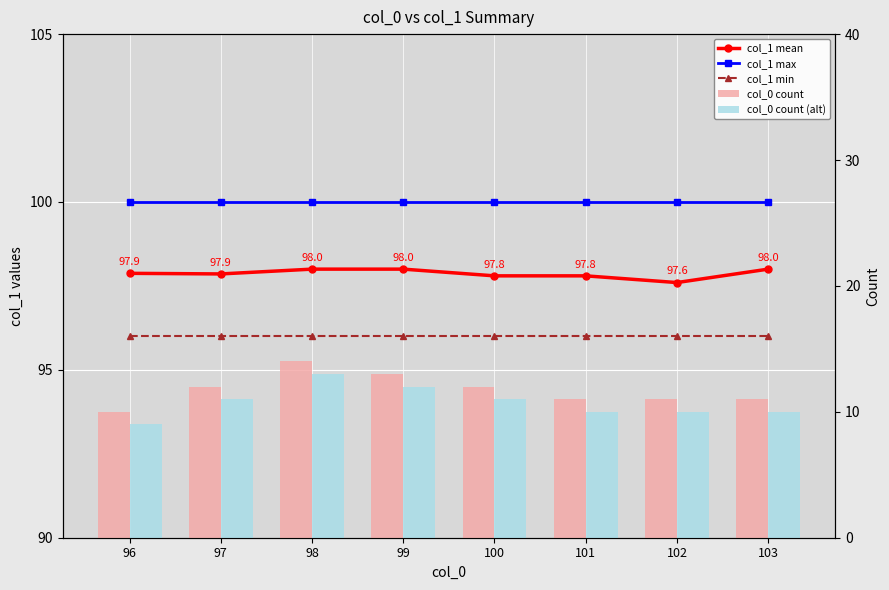

Read the col_1 min value at 96.

96.0